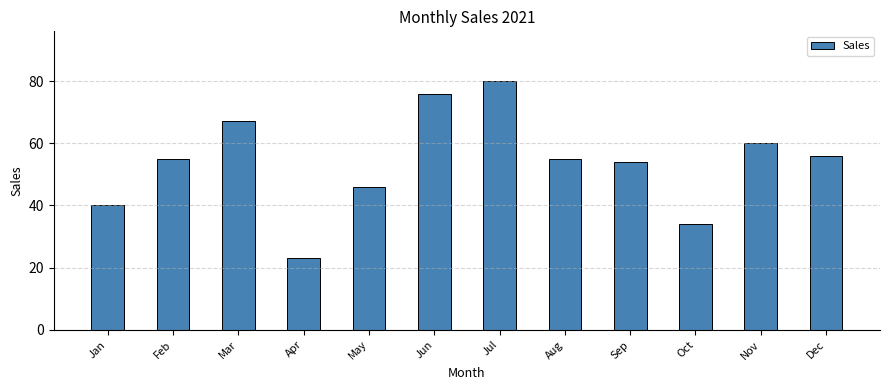

What is the average value?

54